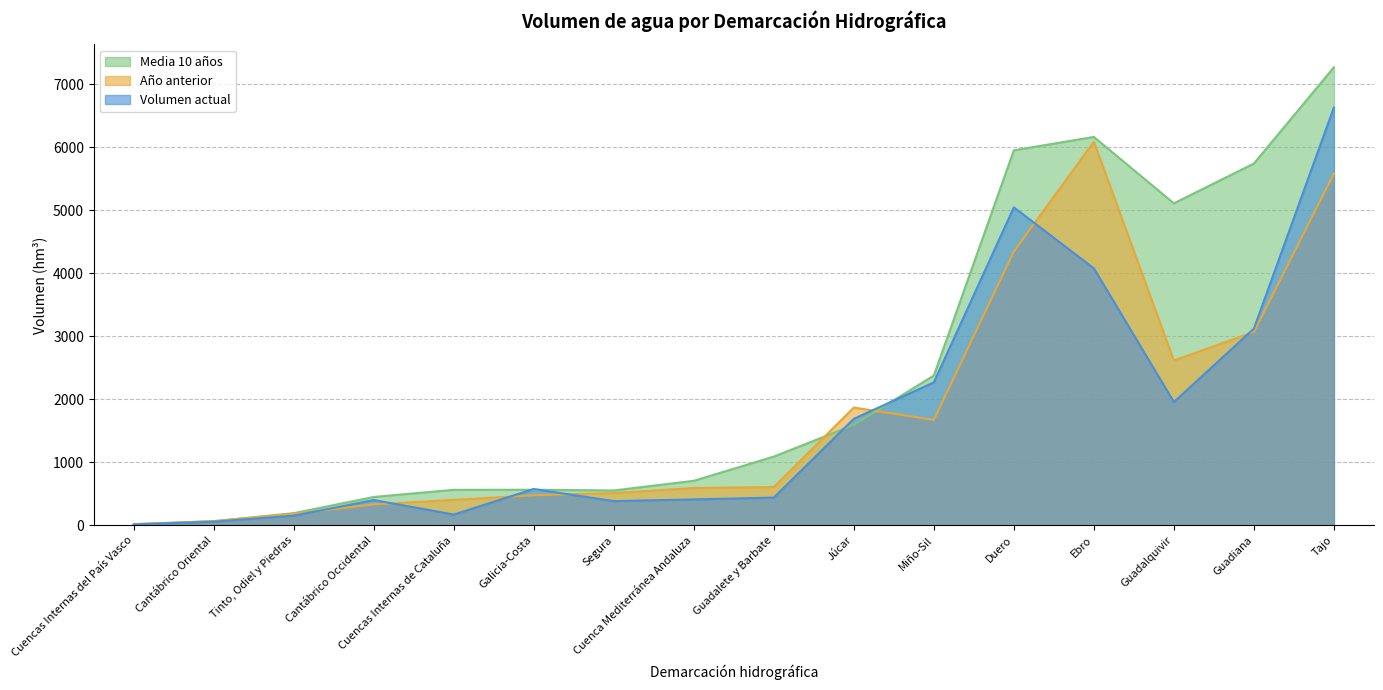

Read the Volumen actual value at Duero.

5045